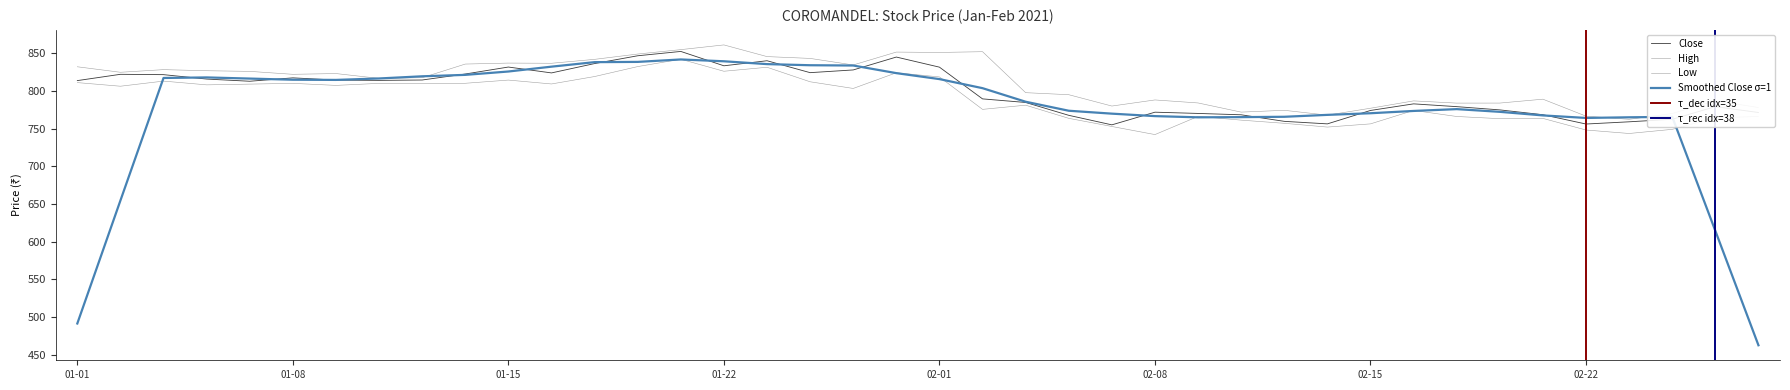

What position from the right is 2021-02-26?

1